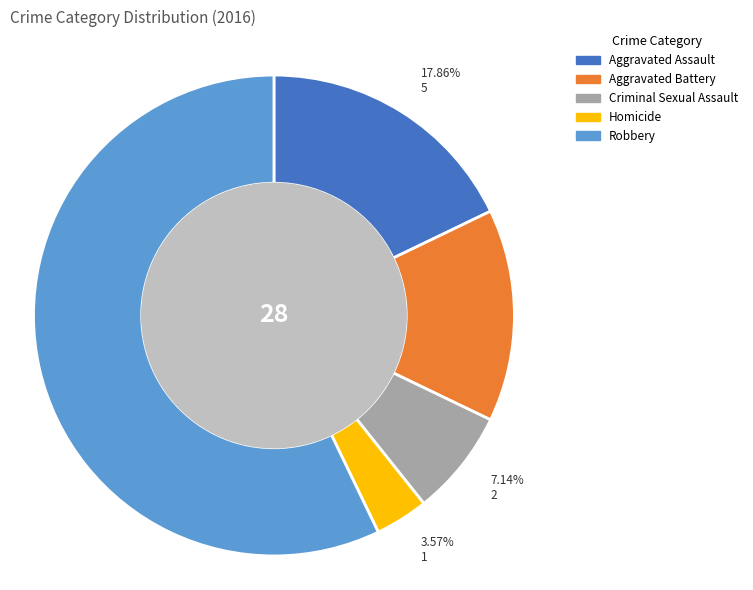

What percentage is NOT represented by Aggravated Assault?

82.1%